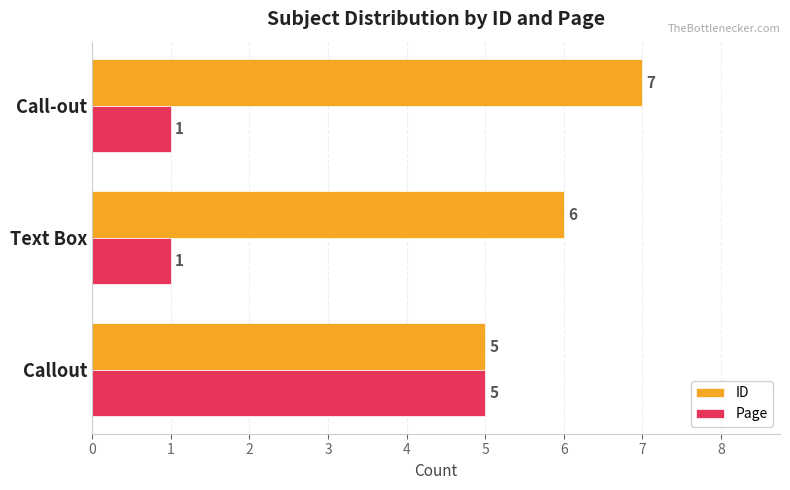

Between Text Box and Call-out, which series saw the biggest shift?

ID